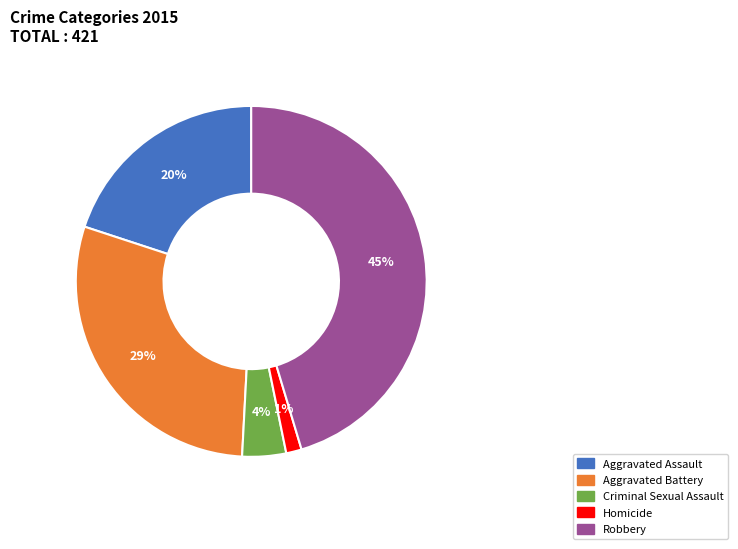

Does Criminal Sexual Assault represent more than half of the total?

No